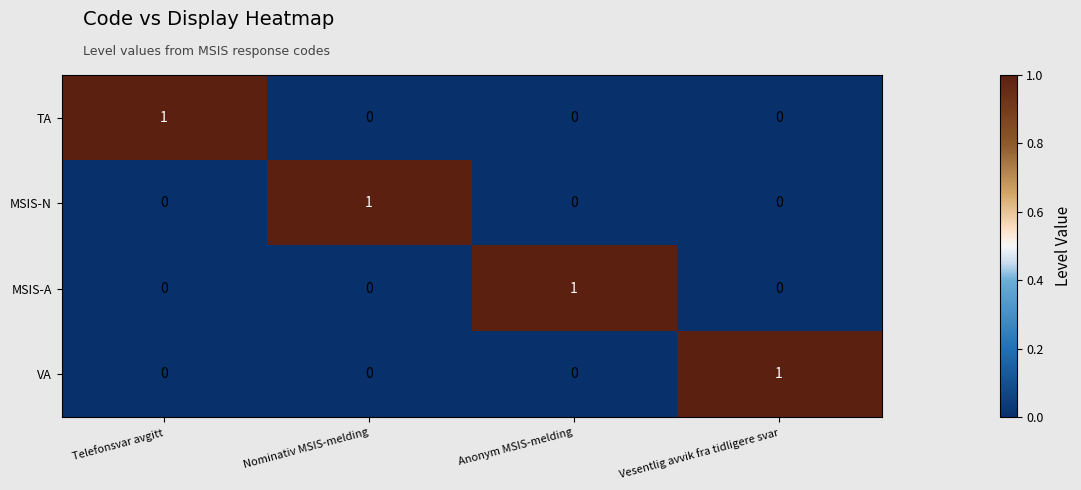

At how many categories does at least one series exceed 0?

4